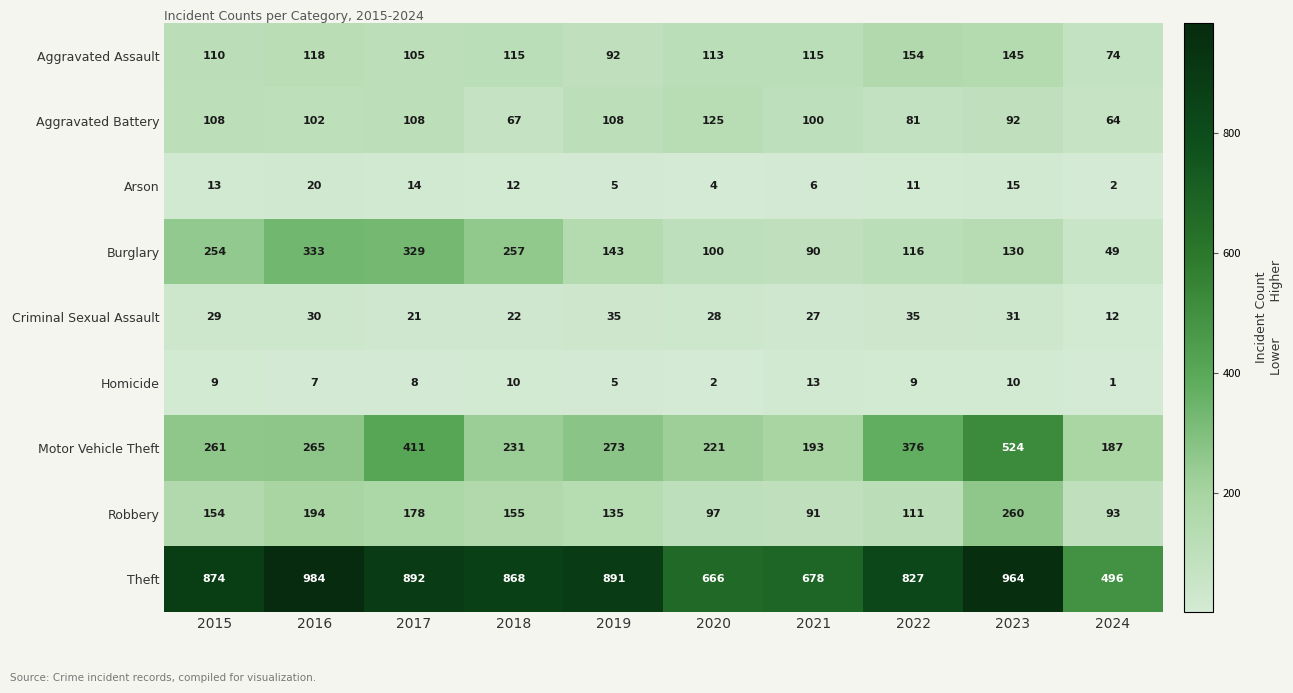

Which series has the largest range (max minus min)?

Theft